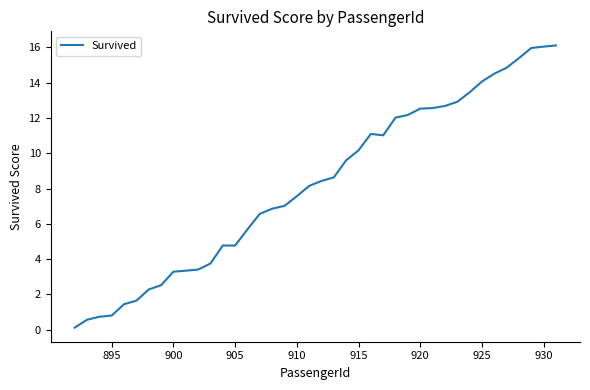

What is the difference between the maximum and minimum values?

16.0